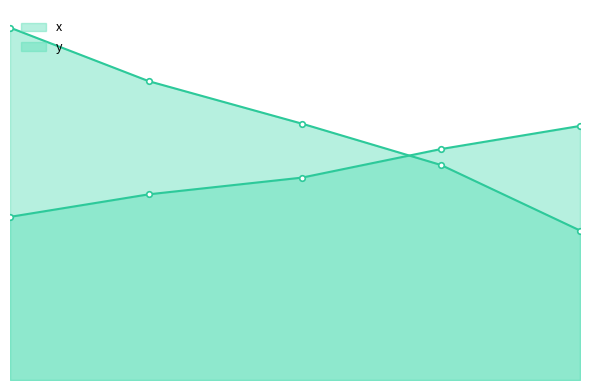

Is it true that x equals 94.8 at 2.004521739130434?

False